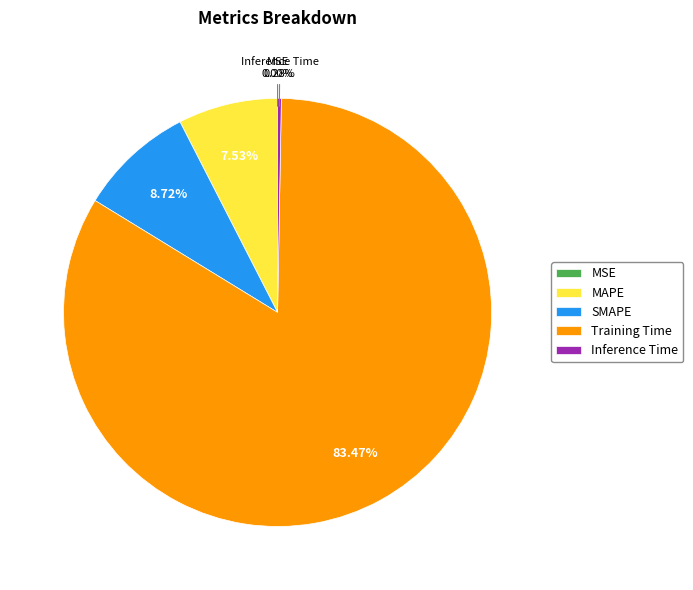

To the nearest percent, what is the combined percentage of Training Time and Inference Time?

84%